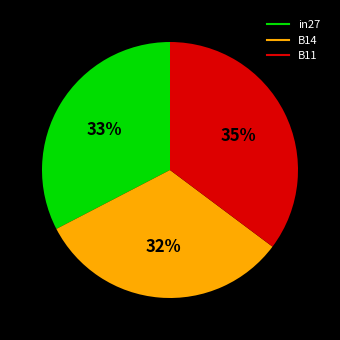

Combined, do B11 and in27 account for over 50%?

Yes